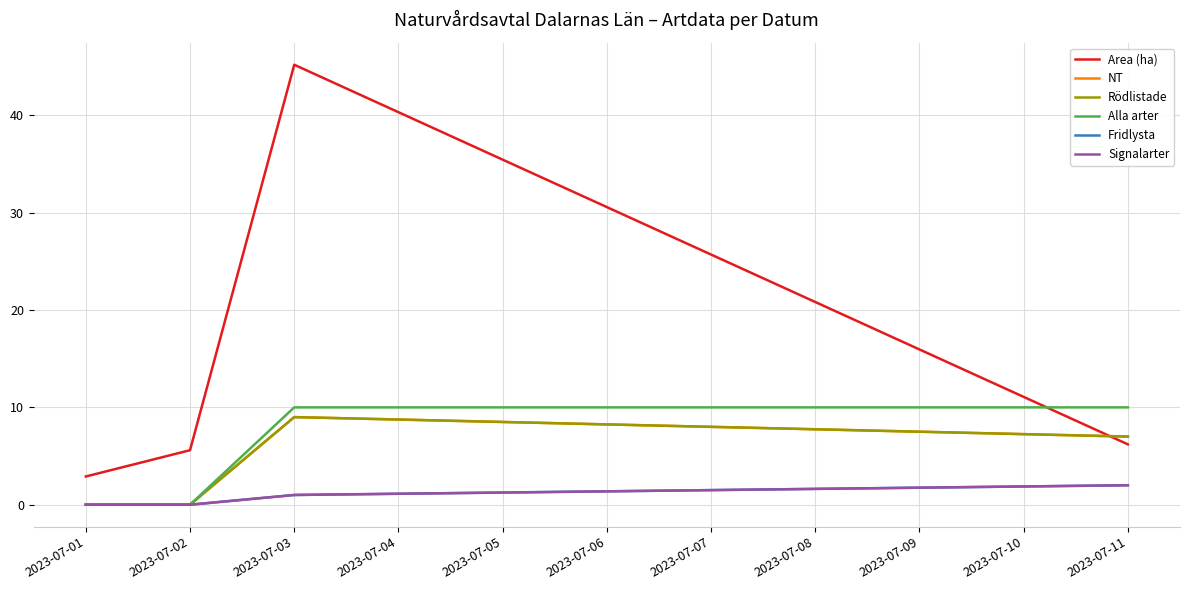

True or false: Area (ha) has more than 2 points higher than both neighbors.

False